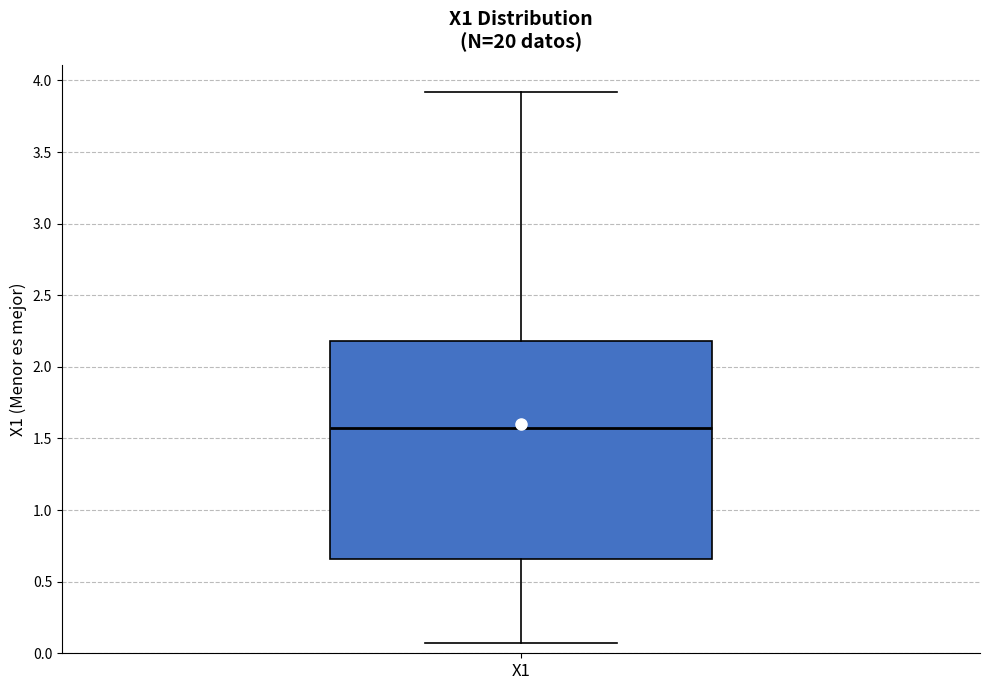

Transcribe this box plot: give where the median line is, the range the box spans, and where the two whiskers end, as read against the y-axis. The values are not printed on the chart, so give them approximately, as read against the axis.

median 1.55, box 0.65 to 2.20, whiskers 0.05 to 3.90